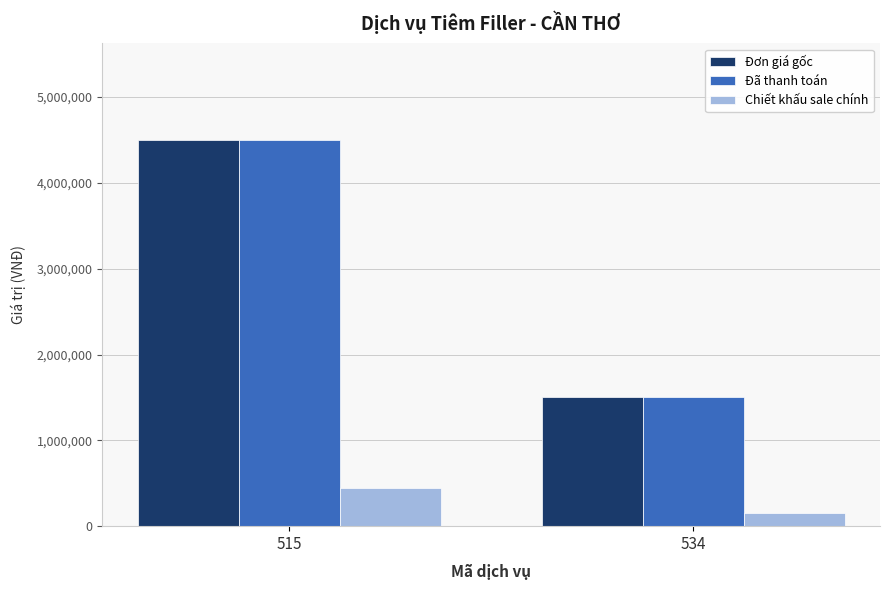

What are all the series names shown in the legend?

Đơn giá gốc, Đã thanh toán, Chiết khấu sale chính